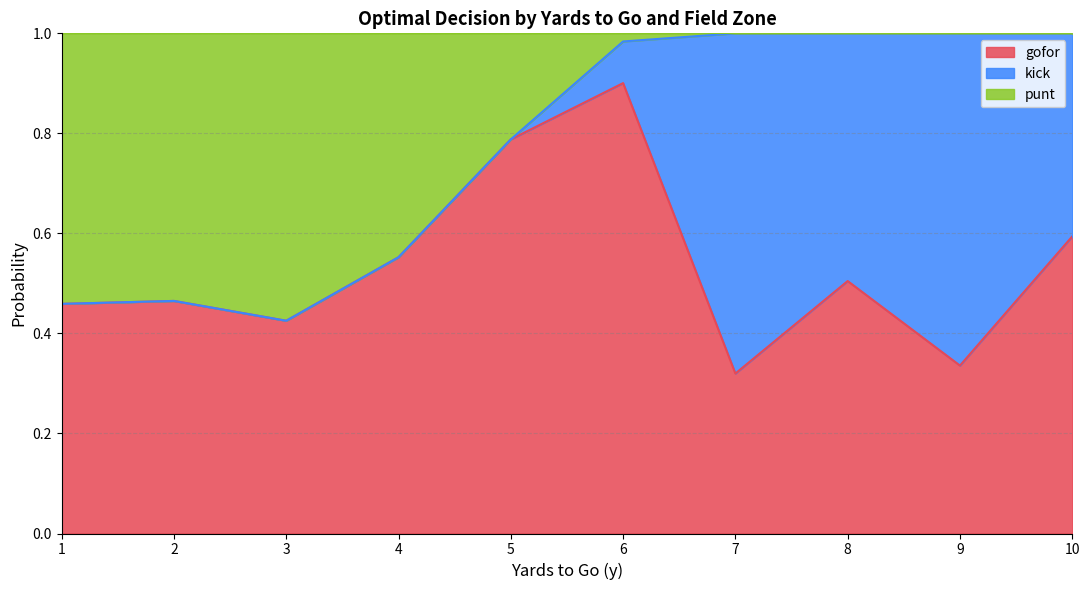

True or false: gofor has a value of -0.3 at 7.

False